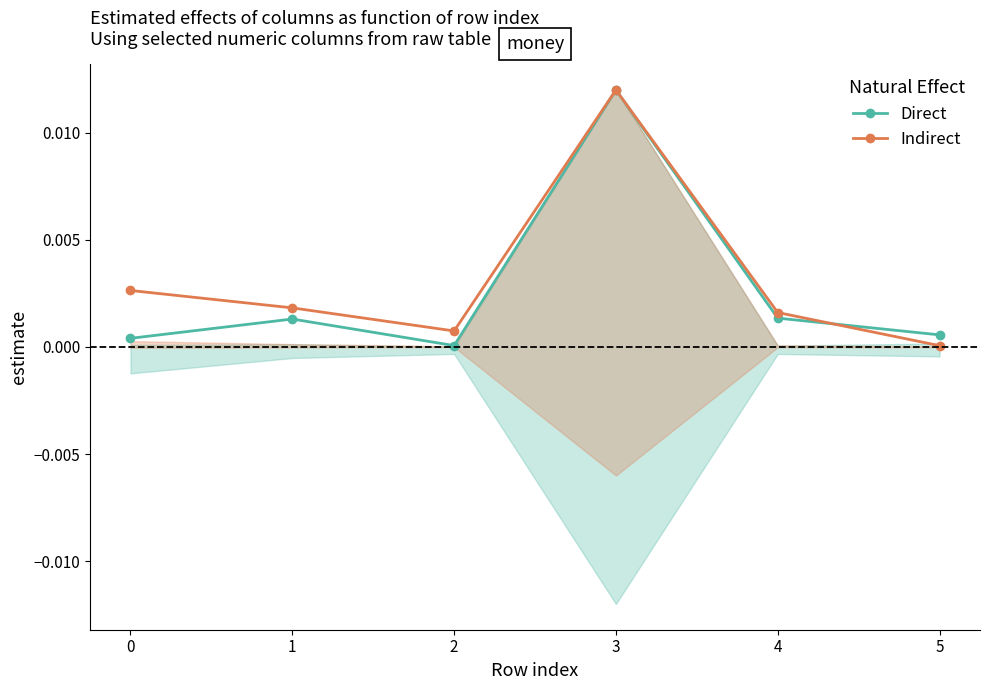

In Indirect, how many points are lower than both neighbors (excluding endpoints)?

1